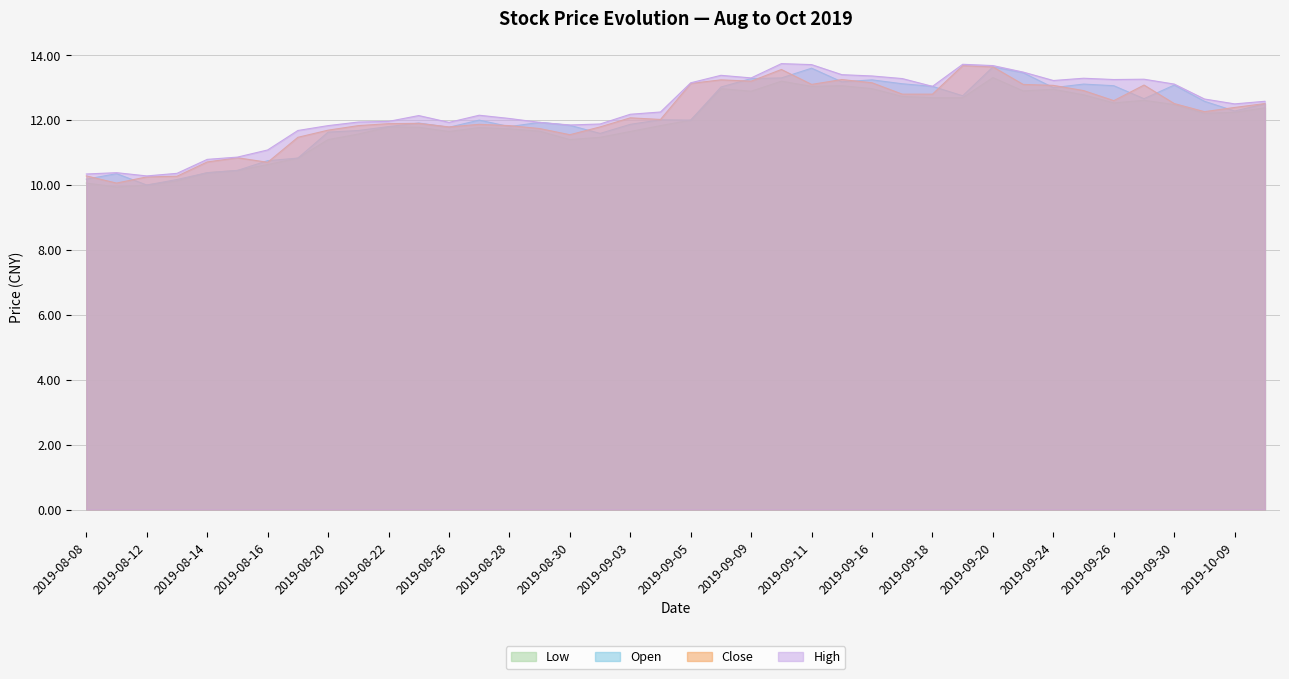

At which label does open reach its peak?

2019-09-20